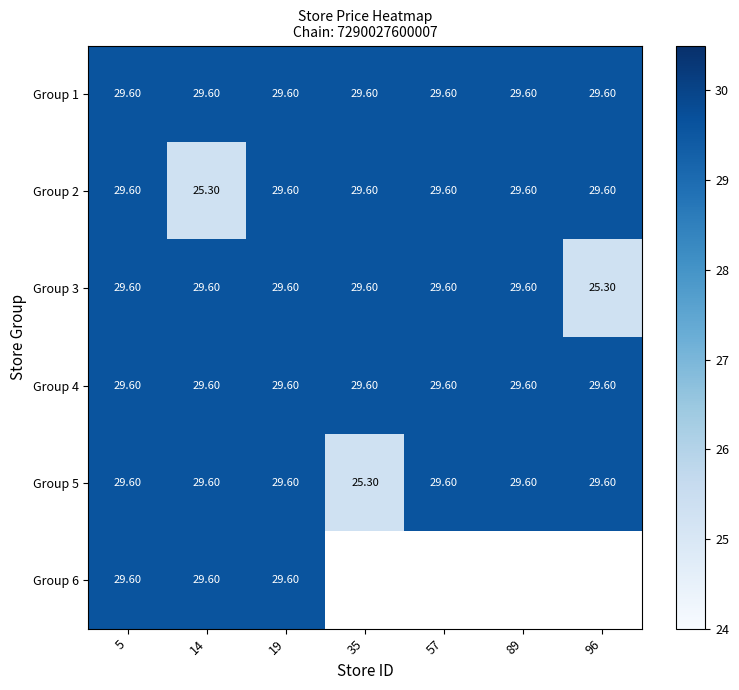

Count the number of data series in this chart.

6